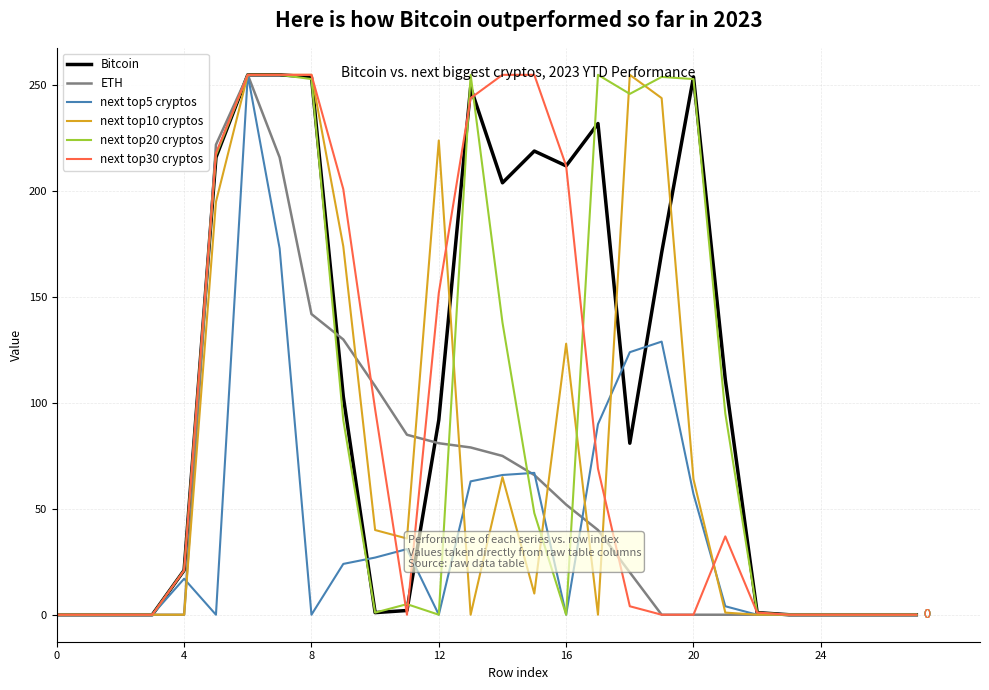

What is the average value of the Bitcoin series?

105